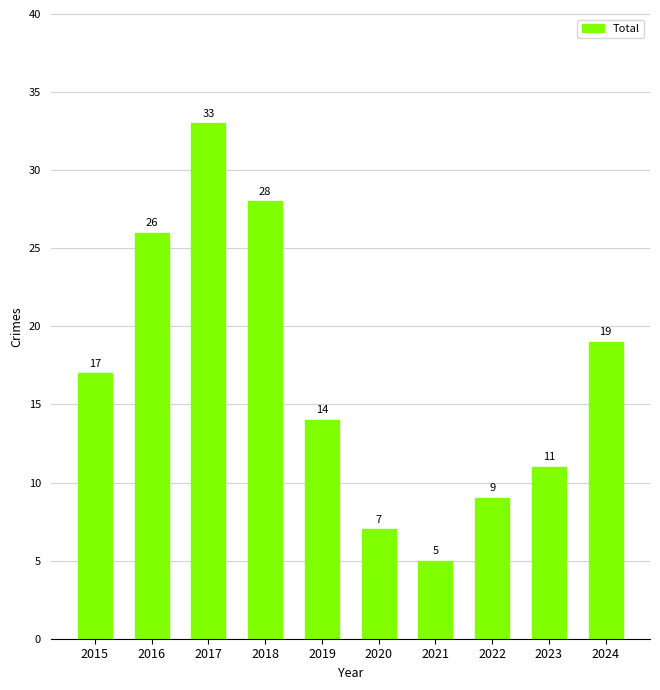

Count the number of categories in the chart.

10